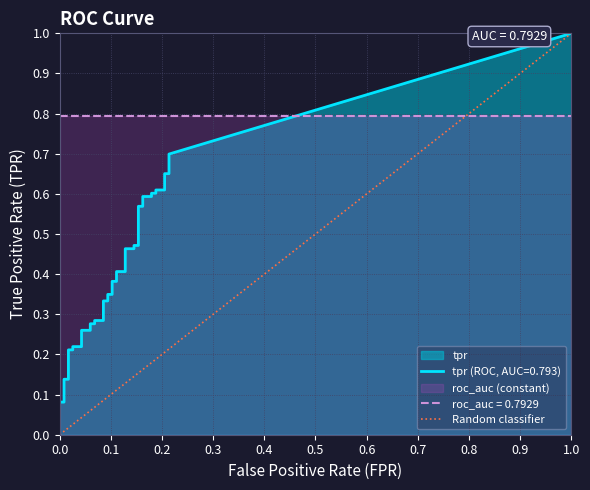

Does the chart display data point markers on the line(s)?

No